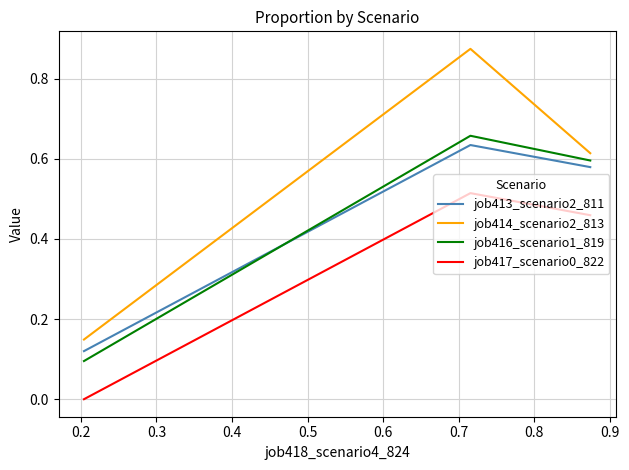

Which series has the largest total across all categories?

job414_scenario2_813